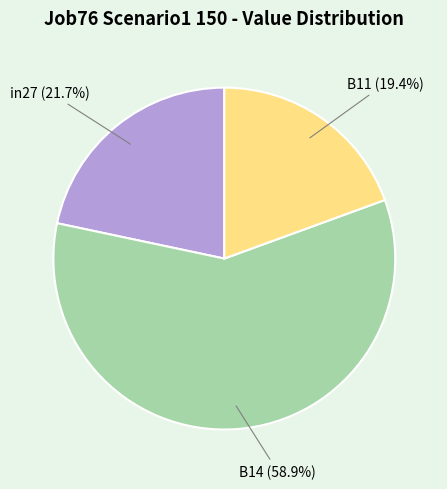

Does B11 account for over 50% of the chart?

No